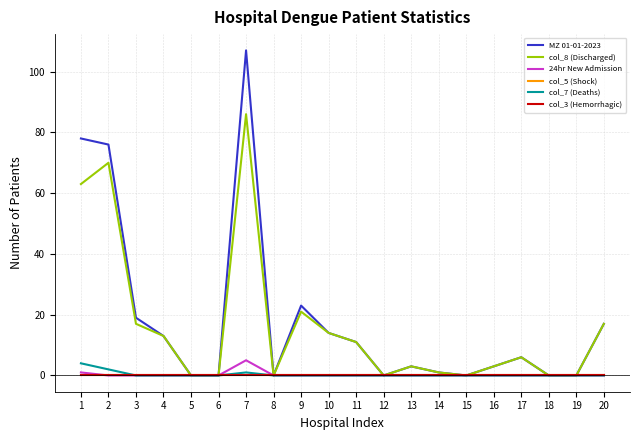

True or false: 24hr New Admission and col_8 (Discharged) intersect in this chart.

False